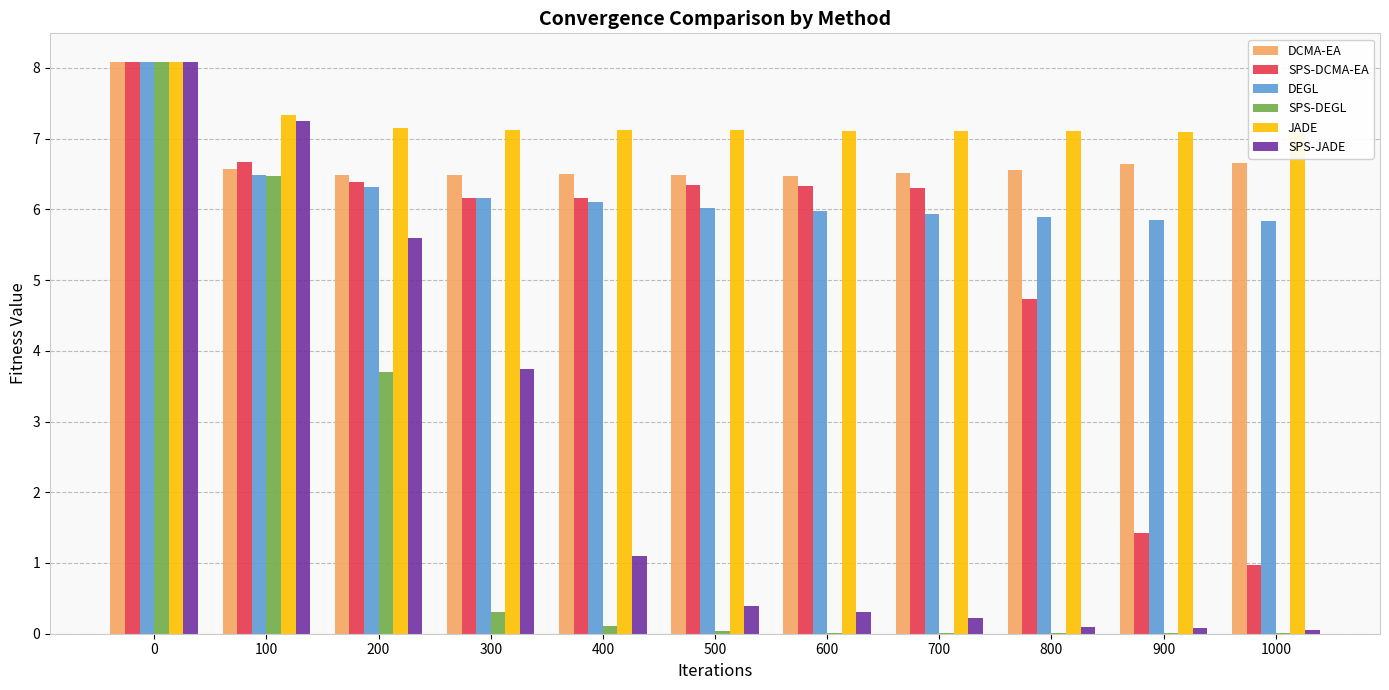

Is it true that DEGL equals 6.3 at 200?

True